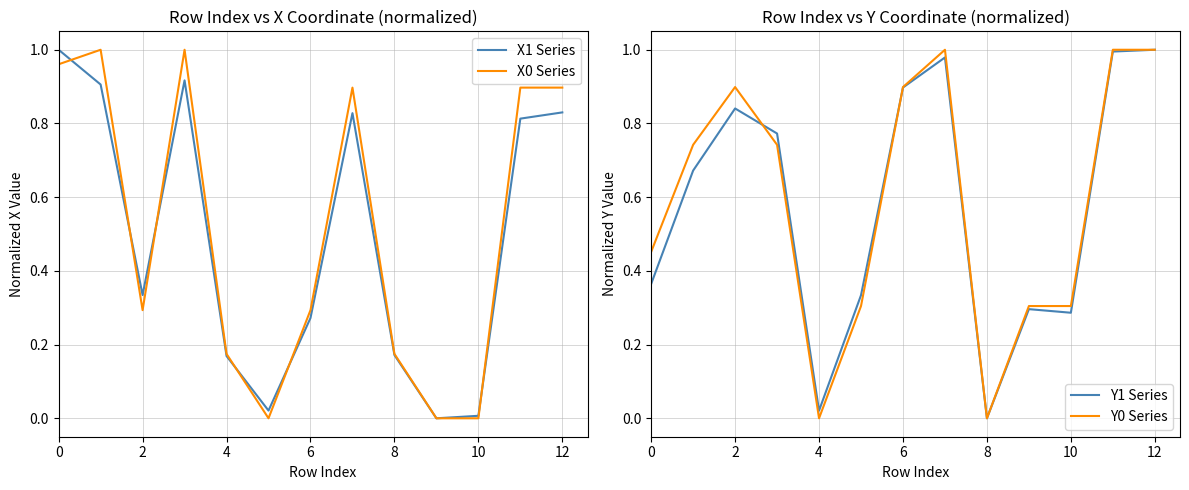

What are all the series names shown in the legend?

X1 Series, X0 Series, Y1 Series, Y0 Series